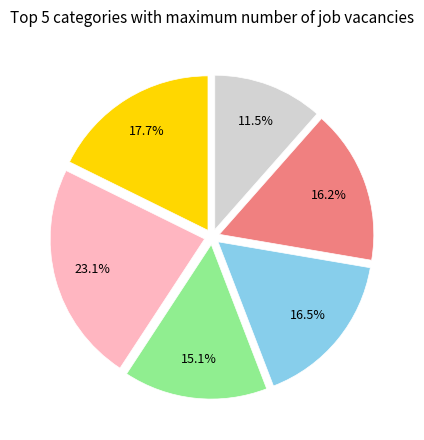

Does any single category account for the majority?

No